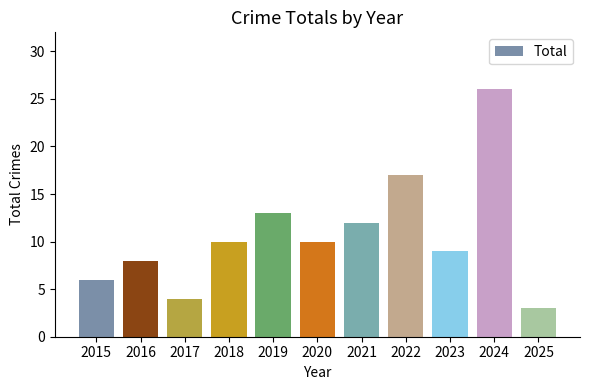

At which category does the chart reach its minimum across all series?

2025